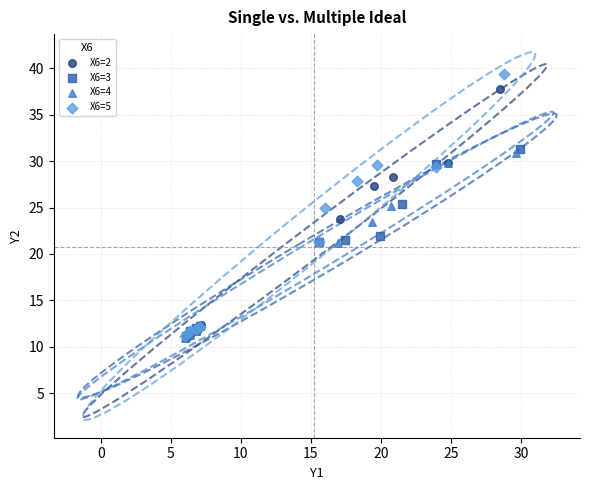

Which series contains the highest Y value?

X6=5